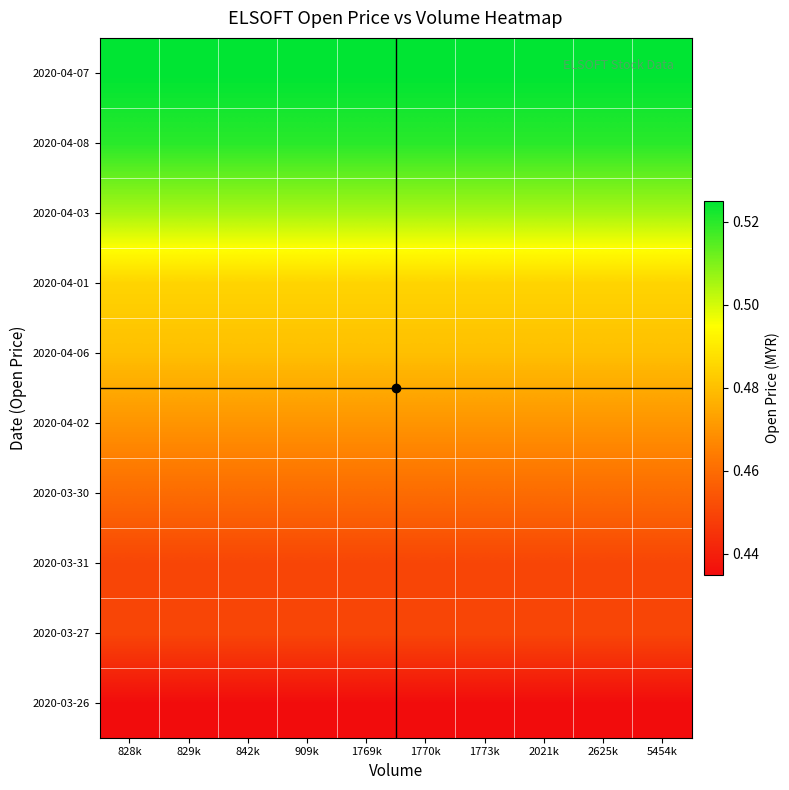

Reading right to left, transcribe all the data shown in this chart.

2020-03-26: 5454k=0.4	2625k=0.4	2021k=0.4	1773k=0.4	1770k=0.4	1769k=0.4	909k=0.4	842k=0.4	829k=0.4	828k=0.4
2020-03-27: 5454k=0.5	2625k=0.5	2021k=0.5	1773k=0.5	1770k=0.5	1769k=0.5	909k=0.5	842k=0.5	829k=0.5	828k=0.5
2020-03-31: 5454k=0.5	2625k=0.5	2021k=0.5	1773k=0.5	1770k=0.5	1769k=0.5	909k=0.5	842k=0.5	829k=0.5	828k=0.5
2020-03-30: 5454k=0.5	2625k=0.5	2021k=0.5	1773k=0.5	1770k=0.5	1769k=0.5	909k=0.5	842k=0.5	829k=0.5	828k=0.5
2020-04-02: 5454k=0.5	2625k=0.5	2021k=0.5	1773k=0.5	1770k=0.5	1769k=0.5	909k=0.5	842k=0.5	829k=0.5	828k=0.5
2020-04-06: 5454k=0.5	2625k=0.5	2021k=0.5	1773k=0.5	1770k=0.5	1769k=0.5	909k=0.5	842k=0.5	829k=0.5	828k=0.5
2020-04-01: 5454k=0.5	2625k=0.5	2021k=0.5	1773k=0.5	1770k=0.5	1769k=0.5	909k=0.5	842k=0.5	829k=0.5	828k=0.5
2020-04-03: 5454k=0.5	2625k=0.5	2021k=0.5	1773k=0.5	1770k=0.5	1769k=0.5	909k=0.5	842k=0.5	829k=0.5	828k=0.5
2020-04-08: 5454k=0.5	2625k=0.5	2021k=0.5	1773k=0.5	1770k=0.5	1769k=0.5	909k=0.5	842k=0.5	829k=0.5	828k=0.5
2020-04-07: 5454k=0.5	2625k=0.5	2021k=0.5	1773k=0.5	1770k=0.5	1769k=0.5	909k=0.5	842k=0.5	829k=0.5	828k=0.5